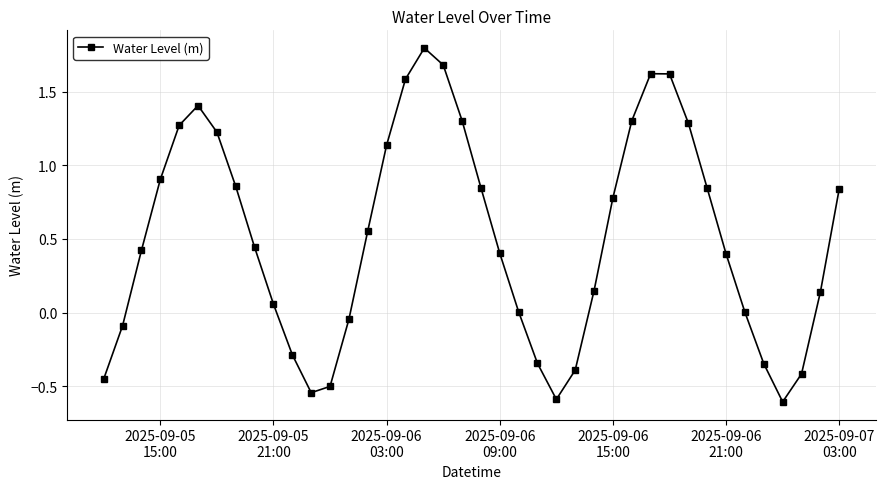

What is the sum of all values?

20.2